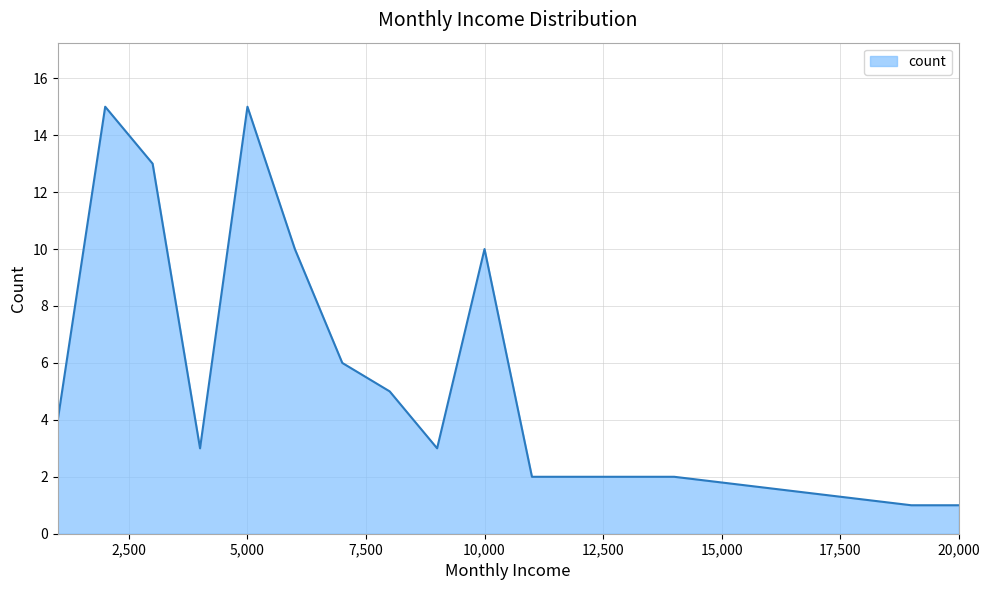

What is the difference between the maximum and minimum values?

14